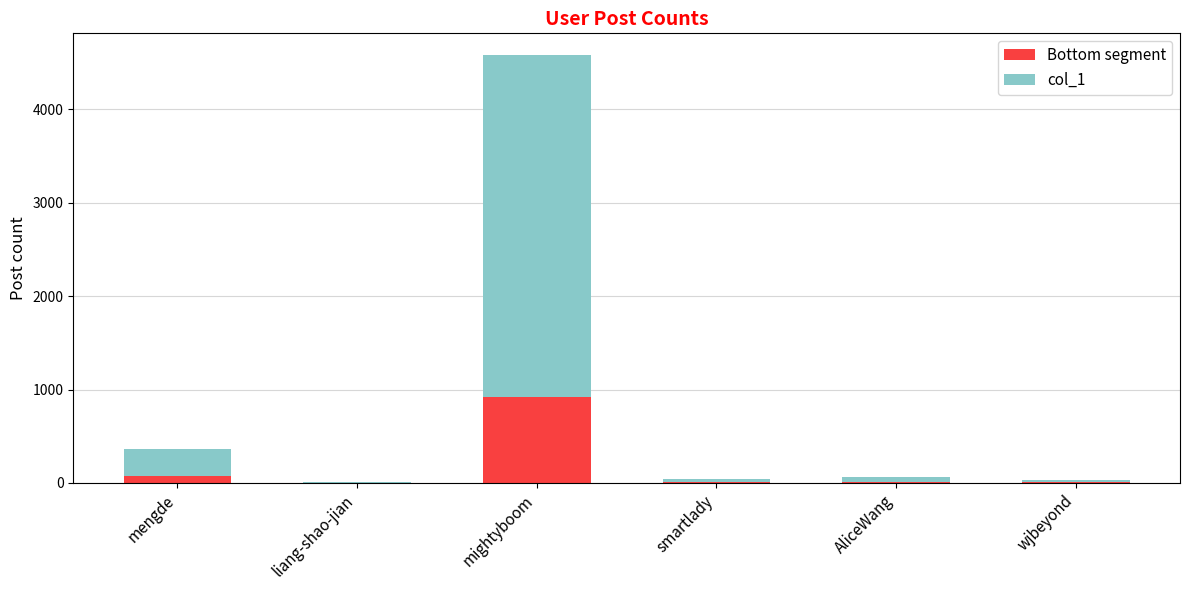

What is the highest value of the Bottom segment series?

916